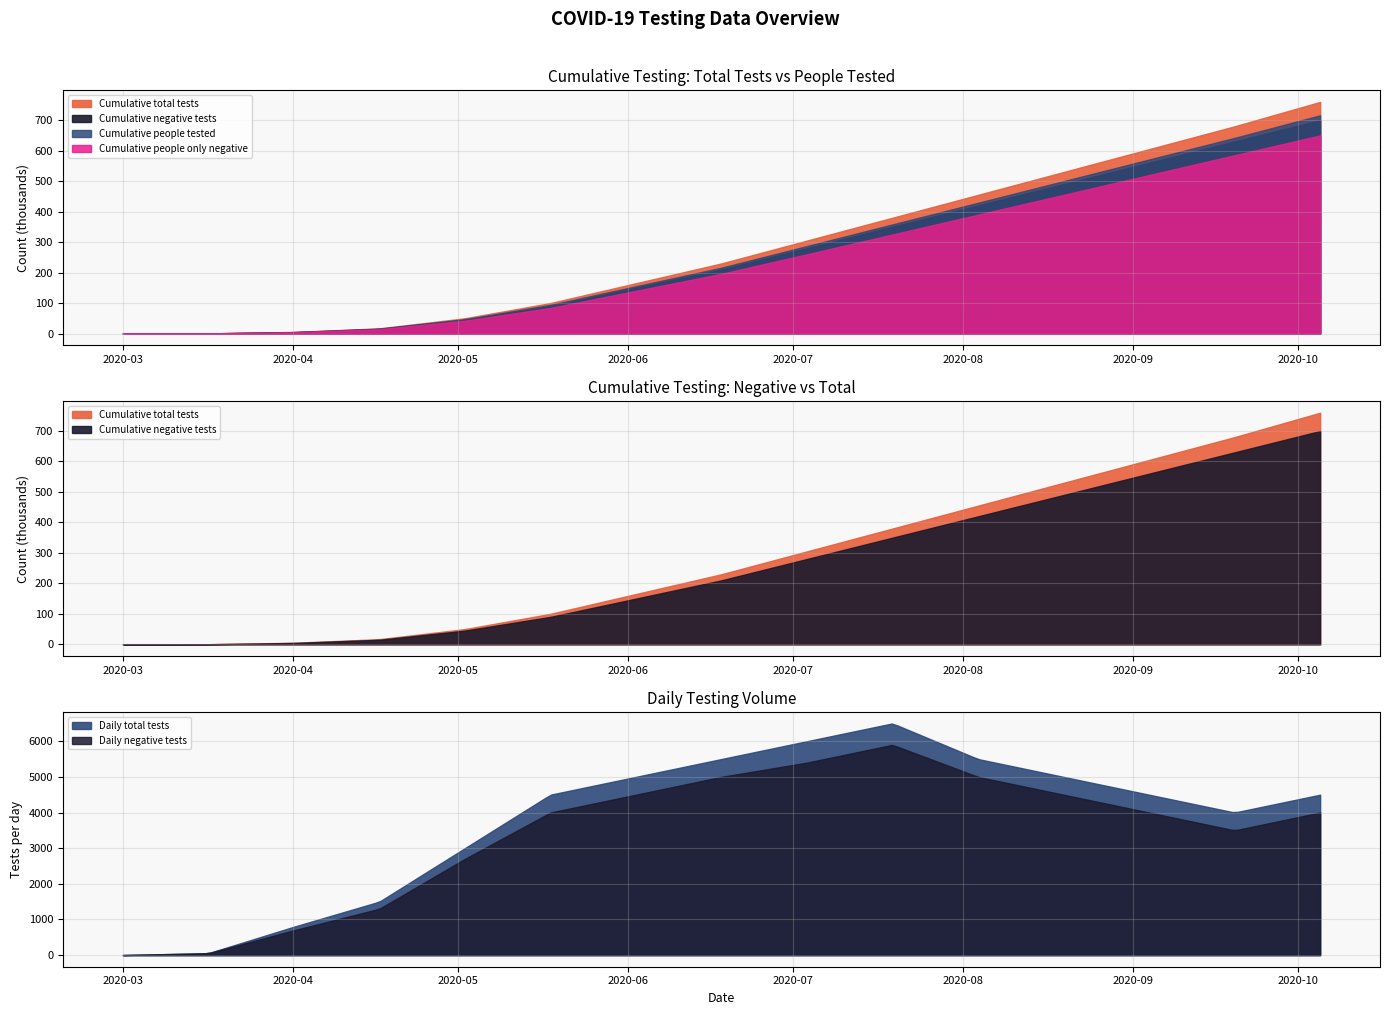

How many values in the Cumulative people only negative series exceed 196000?

7